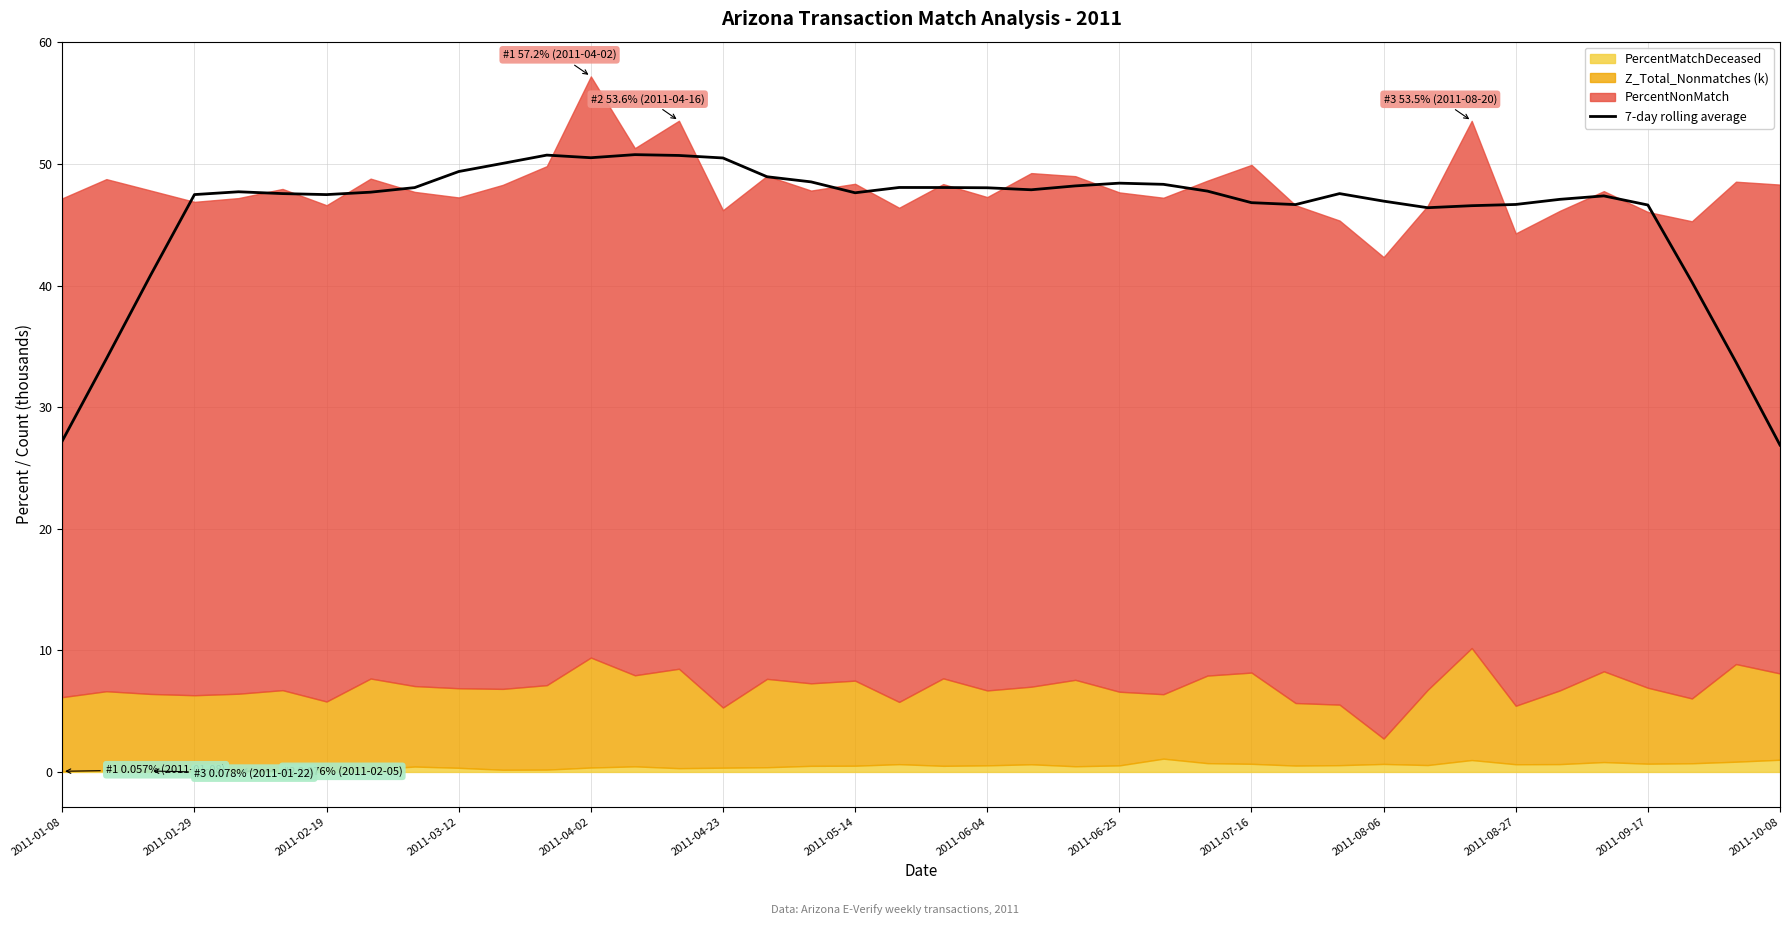

True or false: the data has more than 2 interior local peaks.

True